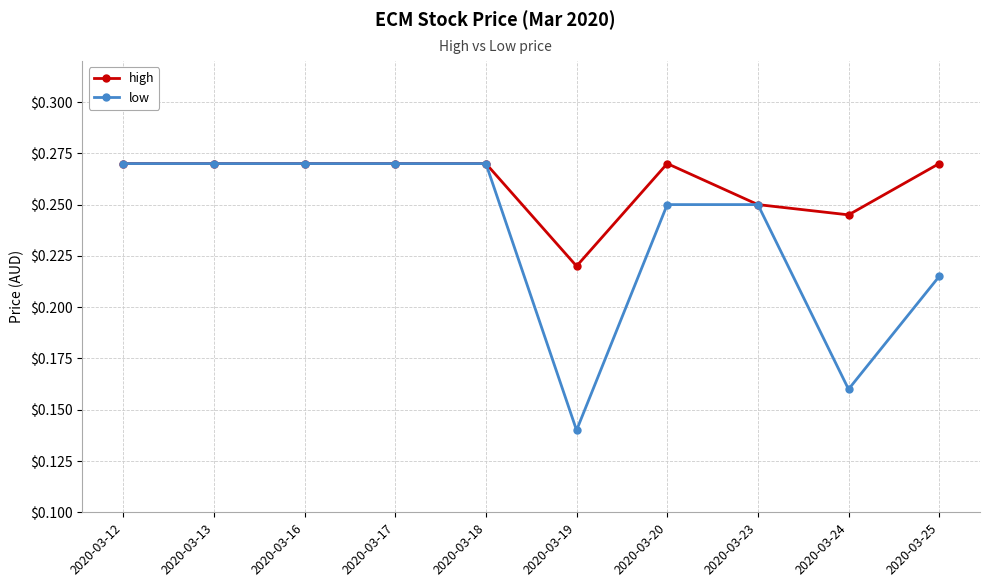

How many high values are between 0 and 1?

10